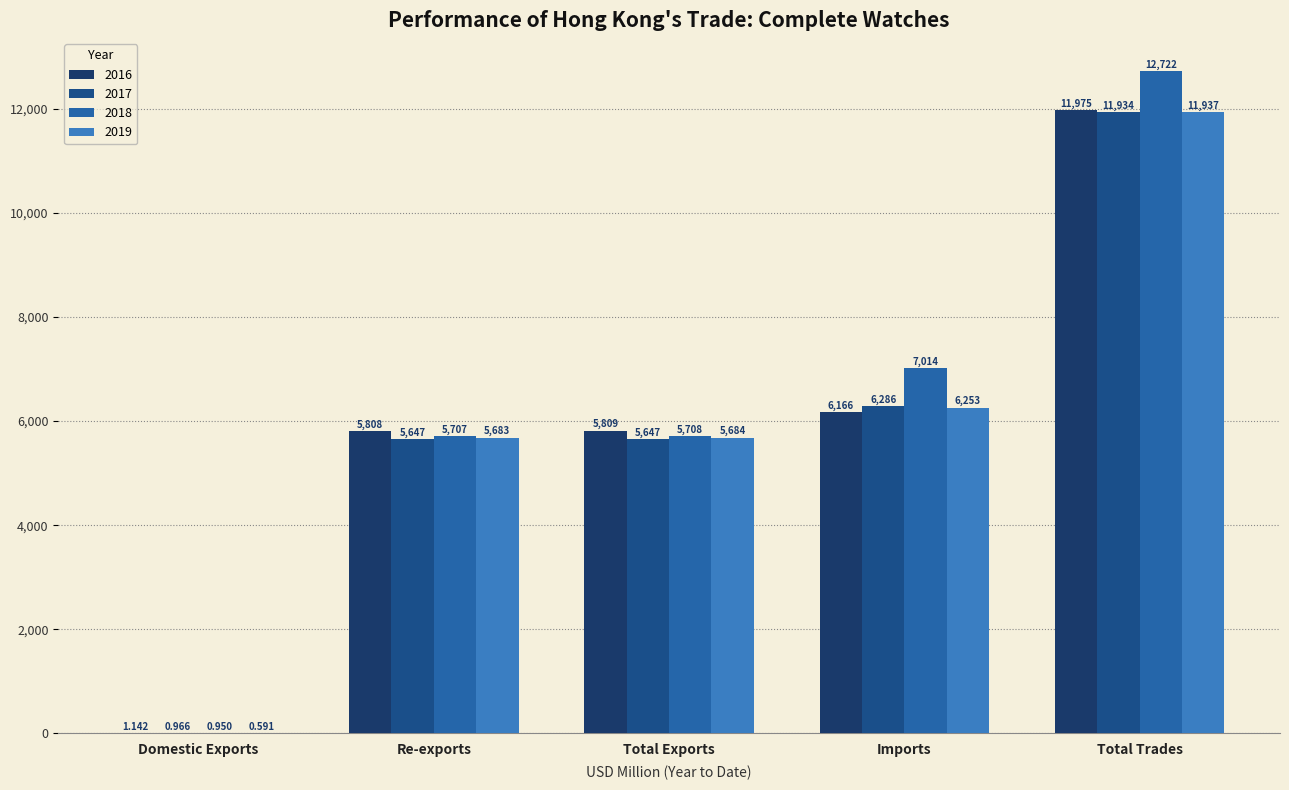

Which label corresponds to the largest value in the chart?

Total Trades